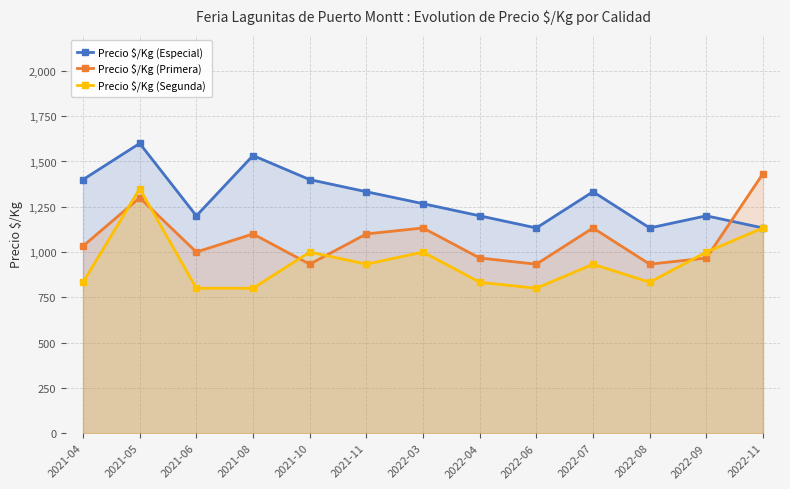

Where does the Precio $/Kg (Especial) series first go above 1267?

2021-04